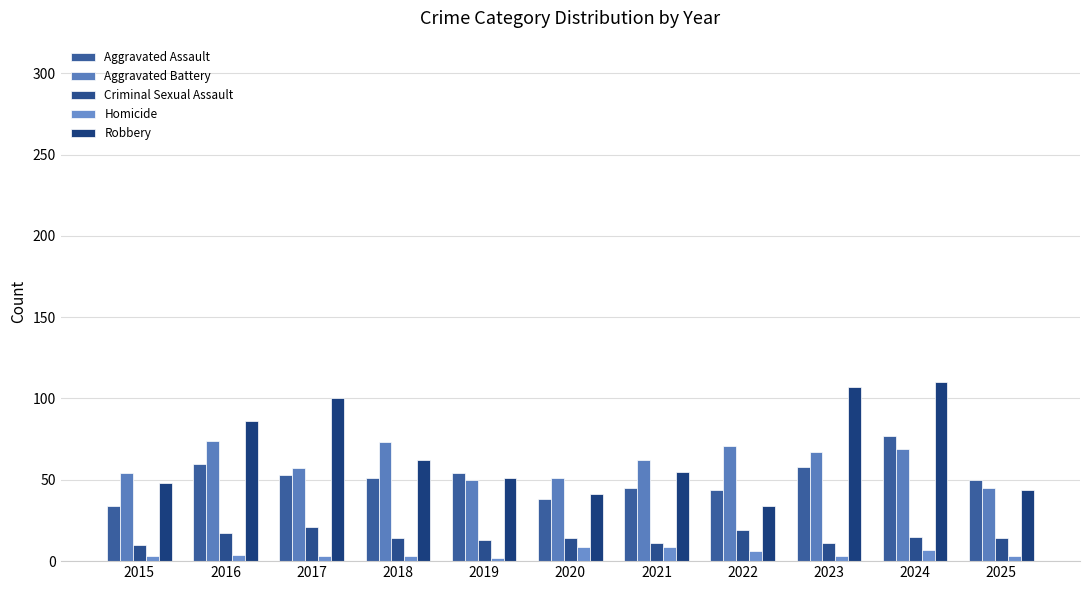

What is the value of the Aggravated Battery bar at the 6th from the left?

51